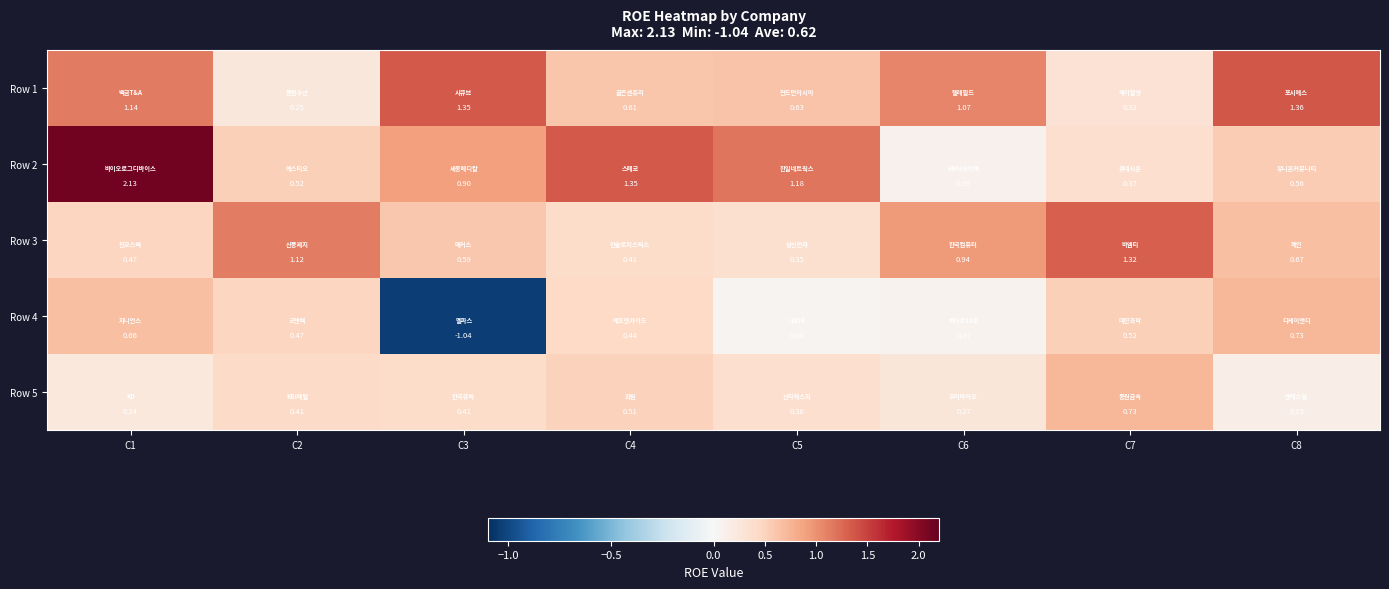

Rank the series at C7 from highest to lowest value.

Row 3, Row 5, Row 4, Row 2, Row 1